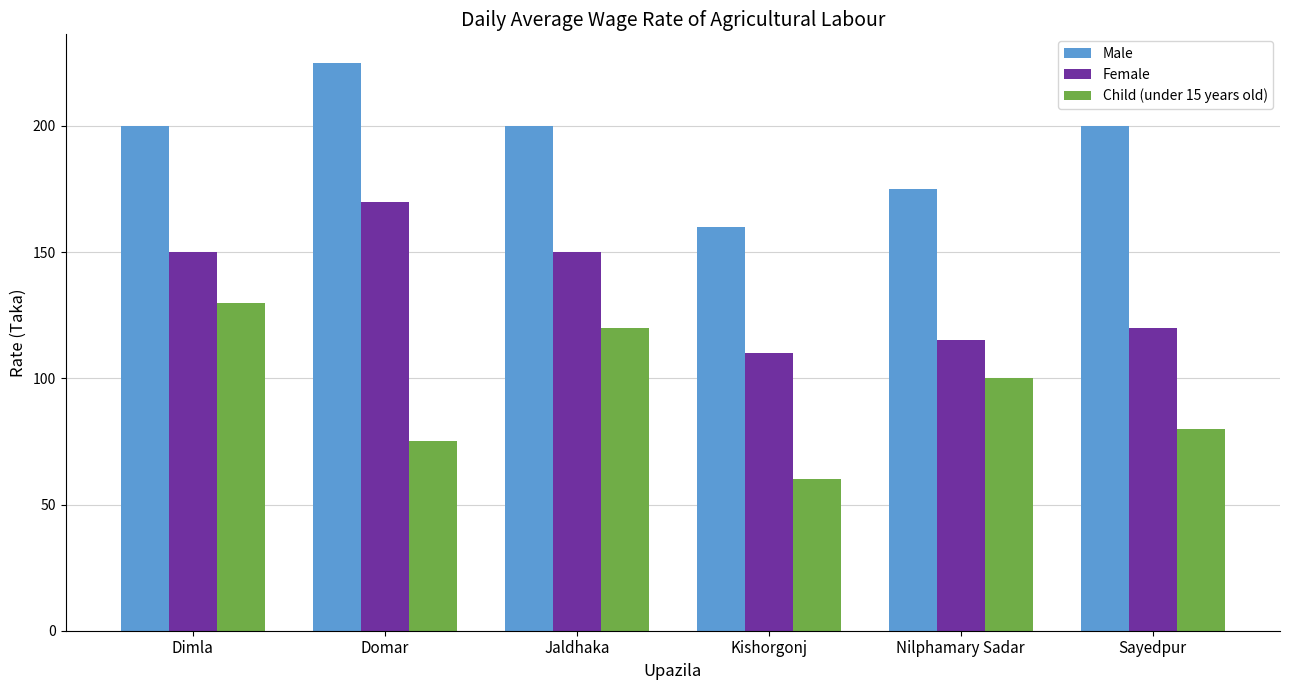

Is the value of Child (under 15 years old) at Sayedpur greater than the value of Female at Domar?

No